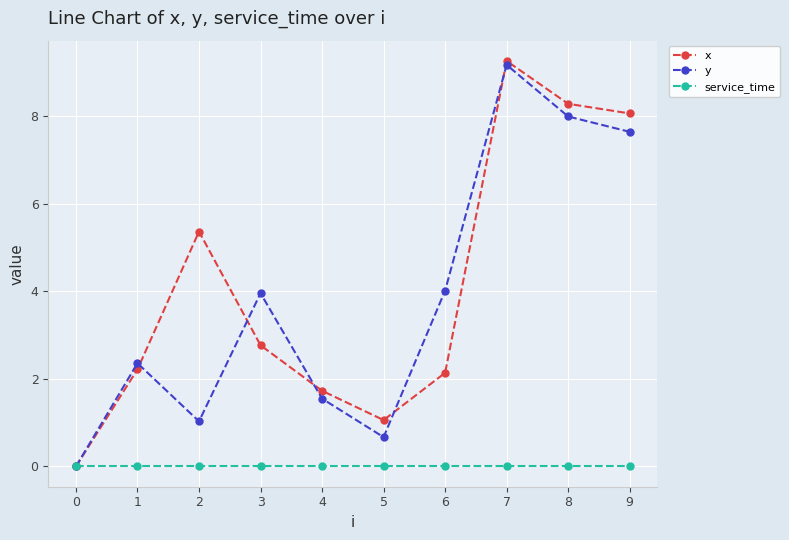

Which series has the largest total across all categories?

x